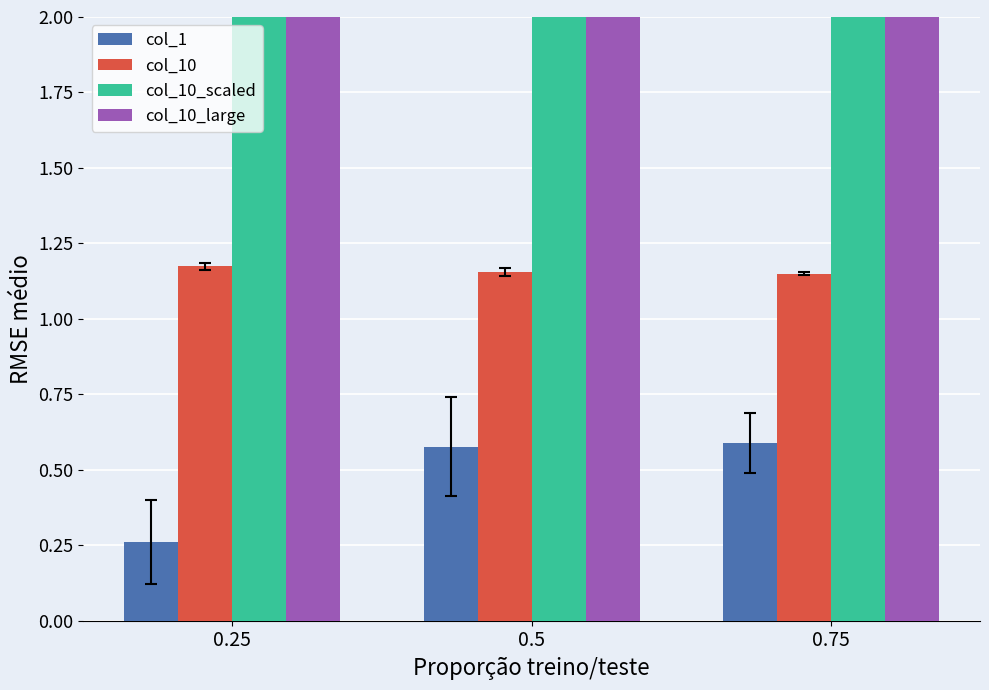

What is the label of the 2nd bar from the right?

0.5